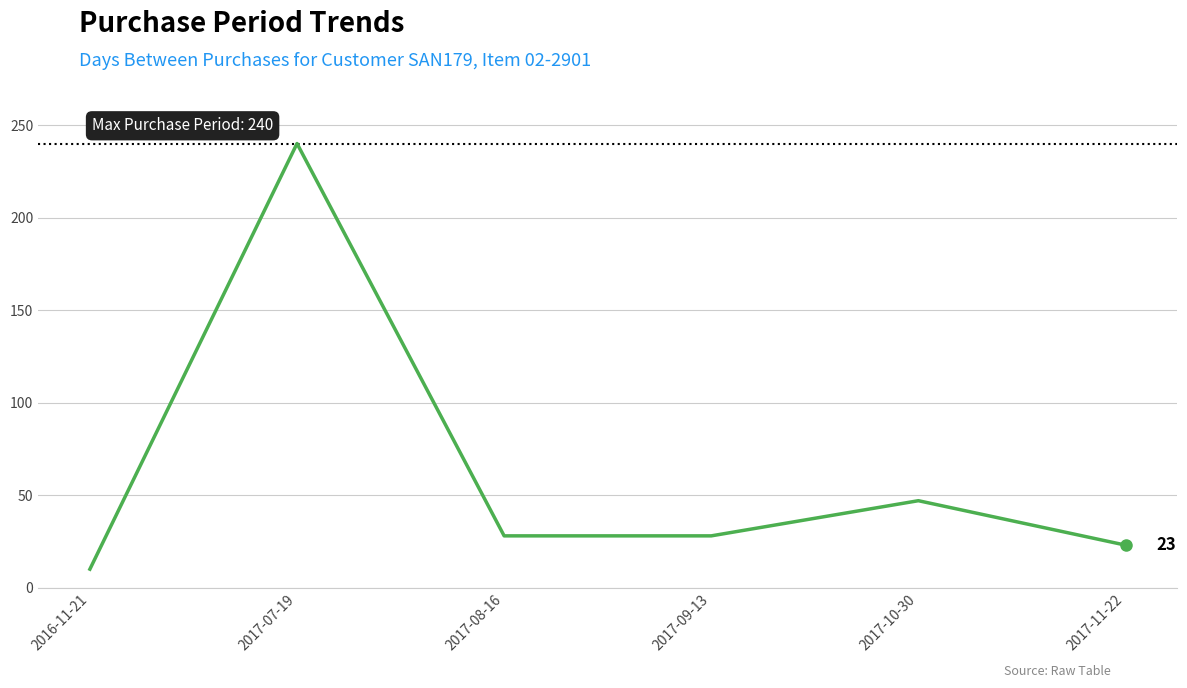

What value does the data have at 2017-07-19, to the nearest 50?

250